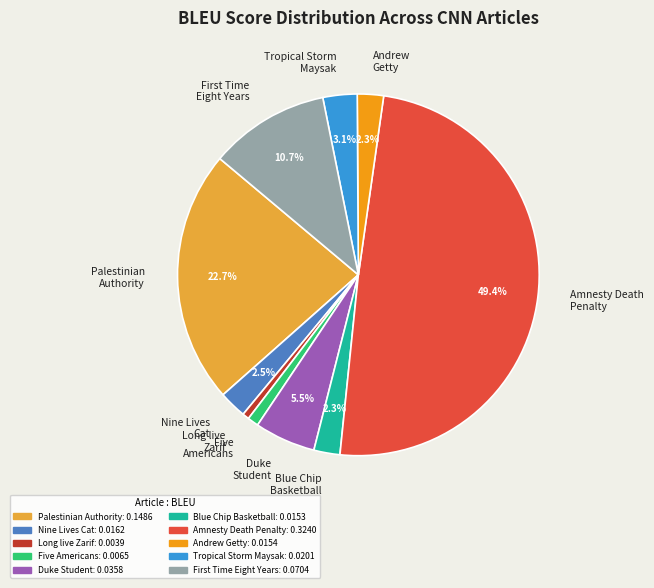

Does Blue Chip Basketball represent more than half of the total?

No